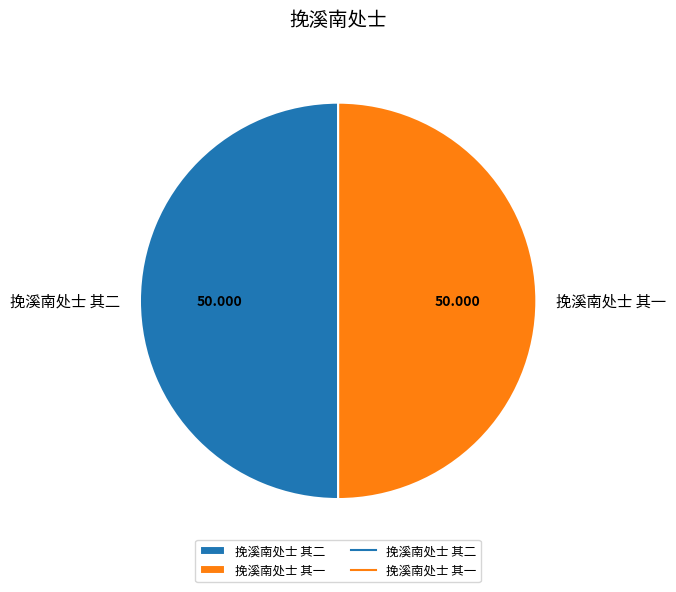

Is the sum of 挽溪南处士 其二 and 挽溪南处士 其一 greater than half?

Yes